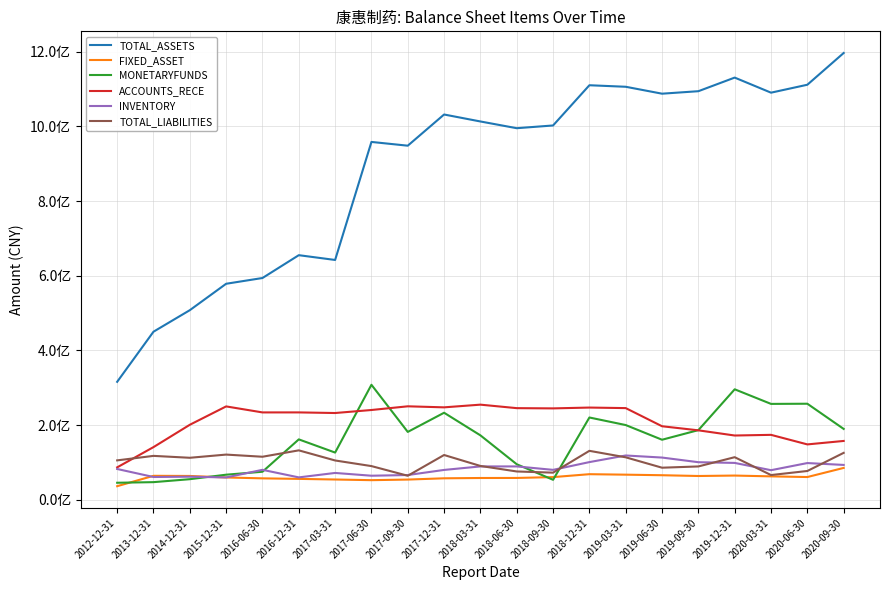

Reading right to left, what are all the values shown in this chart?

TOTAL_ASSETS: 2020-09-30=1196573113.2	2020-06-30=1111540025.9	2020-03-31=1090287845.4	2019-12-31=1130678451.9	2019-09-30=1094226955.7	2019-06-30=1087563349.1	2019-03-31=1106088319.1	2018-12-31=1110188511.0	2018-09-30=1002435640.3	2018-06-30=995118397.7	2018-03-31=1013133402.6	2017-12-31=1031807536.4	2017-09-30=948263521.4	2017-06-30=958330717.6	2017-03-31=642167332.1	2016-12-31=654969915.5	2016-06-30=593819351.2	2015-12-31=578399088.4	2014-12-31=507648080.3	2013-12-31=449996815.7	2012-12-31=315740896.3
FIXED_ASSET: 2020-09-30=85121938.1	2020-06-30=60678799.8	2020-03-31=62485242.2	2019-12-31=64638293.2	2019-09-30=63463182.4	2019-06-30=65537419.4	2019-03-31=67028455.7	2018-12-31=68317084.9	2018-09-30=60482888.7	2018-06-30=58237100.5	2018-03-31=58112355.6	2017-12-31=57296076.4	2017-09-30=53908096.2	2017-06-30=52293695.4	2017-03-31=54081425.8	2016-12-31=55729024.3	2016-06-30=57156183.7	2015-12-31=59515419.1	2014-12-31=63579240.6	2013-12-31=63962070.0	2012-12-31=36157759.3
MONETARYFUNDS: 2020-09-30=189554690.5	2020-06-30=257056287.9	2020-03-31=256597013.3	2019-12-31=295701539.6	2019-09-30=186340097.5	2019-06-30=160598387.4	2019-03-31=199922664.0	2018-12-31=220185231.0	2018-09-30=53282579.0	2018-06-30=94940161.5	2018-03-31=172327973.7	2017-12-31=232912887.5	2017-09-30=181555624.7	2017-06-30=307836493.3	2017-03-31=126231037.9	2016-12-31=161558837.8	2016-06-30=74855842.7	2015-12-31=66952295.4	2014-12-31=54913489.8	2013-12-31=46997832.0	2012-12-31=45369719.4
ACCOUNTS_RECE: 2020-09-30=157355190.1	2020-06-30=148090489.6	2020-03-31=173697614.4	2019-12-31=171915209.4	2019-09-30=185786066.3	2019-06-30=196725776.1	2019-03-31=245336286.2	2018-12-31=246782730.1	2018-09-30=244578041.3	2018-06-30=245217657.7	2018-03-31=254580168.9	2017-12-31=247364033.5	2017-09-30=250138902.2	2017-06-30=240252990.7	2017-03-31=232168814.4	2016-12-31=233818704.4	2016-06-30=233785477.1	2015-12-31=249864711.2	2014-12-31=200684988.5	2013-12-31=140856980.3	2012-12-31=86606157.8
INVENTORY: 2020-09-30=93130415.5	2020-06-30=98141459.1	2020-03-31=79009645.6	2019-12-31=98523049.6	2019-09-30=100421299.6	2019-06-30=112856255.1	2019-03-31=118418512.9	2018-12-31=100702346.9	2018-09-30=79911608.0	2018-06-30=89126411.5	2018-03-31=89091807.4	2017-12-31=79726862.0	2017-09-30=66056767.2	2017-06-30=64218100.6	2017-03-31=71662179.4	2016-12-31=59736749.4	2016-06-30=80013636.4	2015-12-31=59598607.0	2014-12-31=61644426.8	2013-12-31=60778550.4	2012-12-31=82258032.0
TOTAL_LIABILITIES: 2020-09-30=125467883.3	2020-06-30=76905160.5	2020-03-31=65978920.4	2019-12-31=113853555.8	2019-09-30=89059357.2	2019-06-30=85684442.3	2019-03-31=113515108.5	2018-12-31=130876394.0	2018-09-30=72424186.9	2018-06-30=75600647.4	2018-03-31=90366098.3	2017-12-31=119697158.4	2017-09-30=64110756.8	2017-06-30=89999949.5	2017-03-31=105054174.9	2016-12-31=132157282.3	2016-06-30=115045015.2	2015-12-31=120820567.9	2014-12-31=112274753.6	2013-12-31=117365427.7	2012-12-31=105314011.0